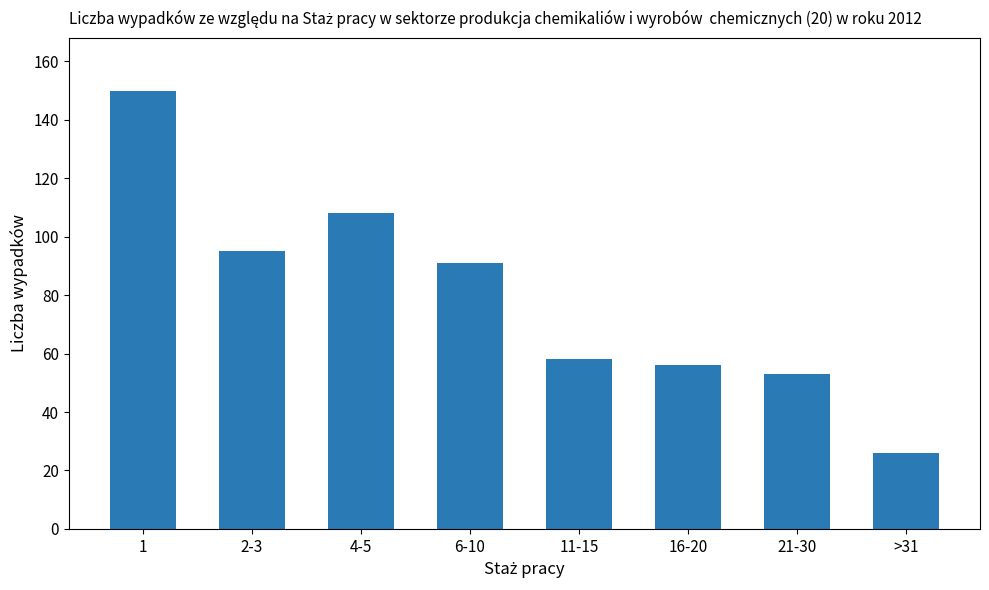

Reading left to right, list all the values displayed in this chart.

150	95	108	91	58	56	53	26